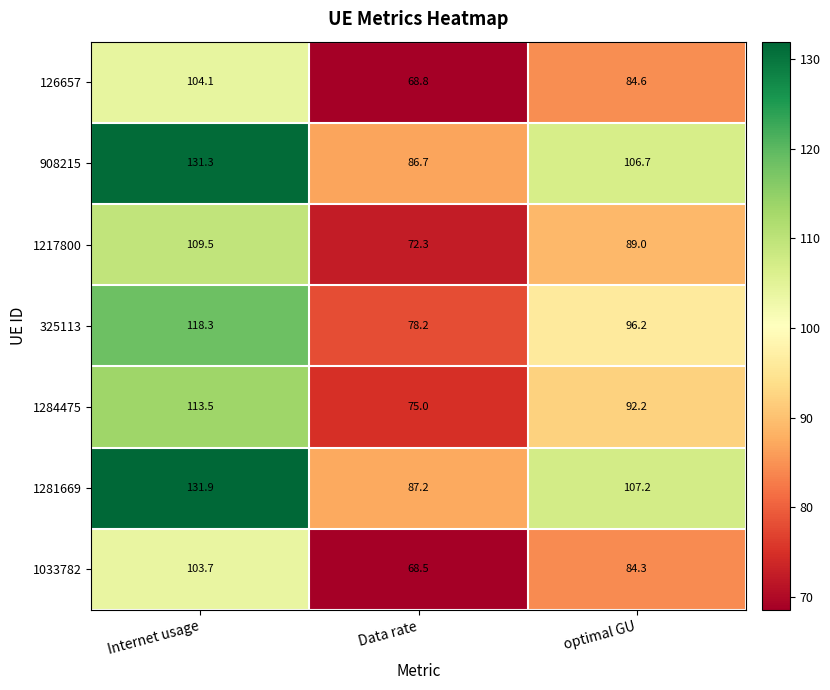

Rank the series at Internet usage from lowest to highest value.

1033782, 126657, 1217800, 1284475, 325113, 908215, 1281669